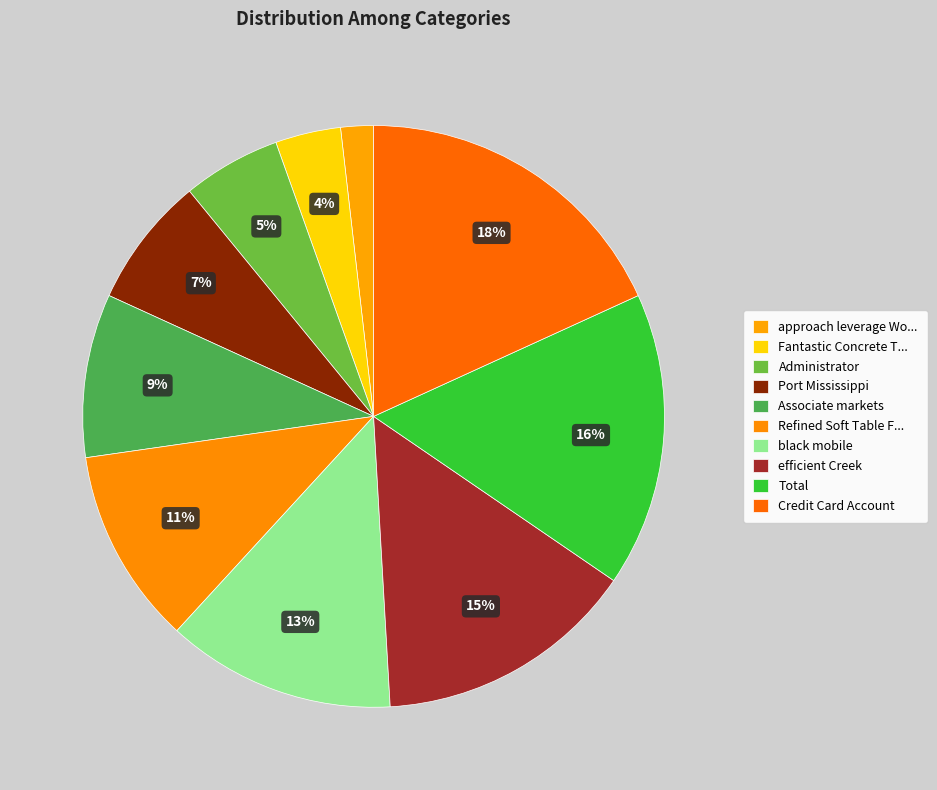

How many segments does this pie chart have?

10